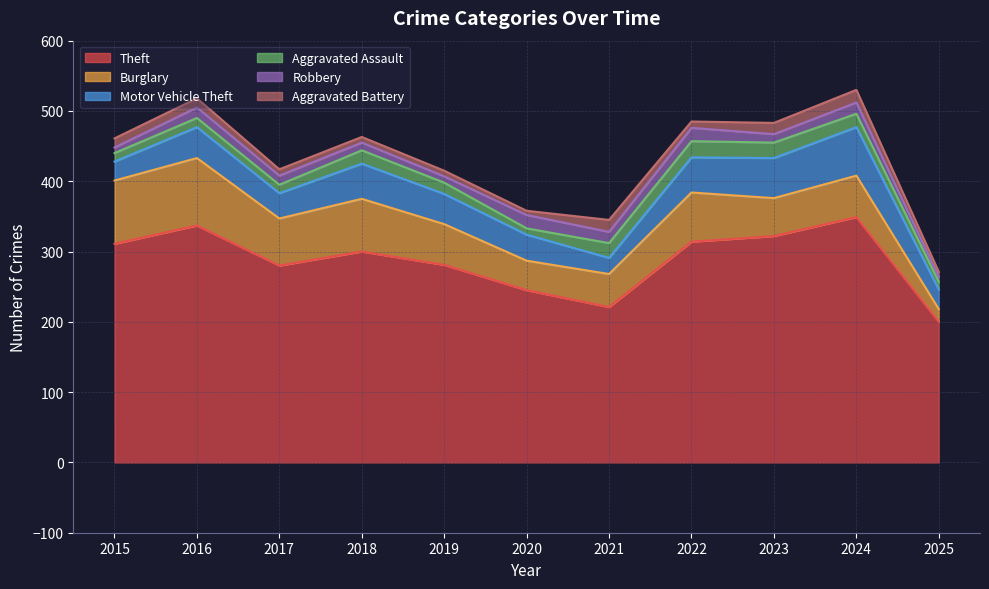

Which has a higher value, 2025 or 2015?

2015